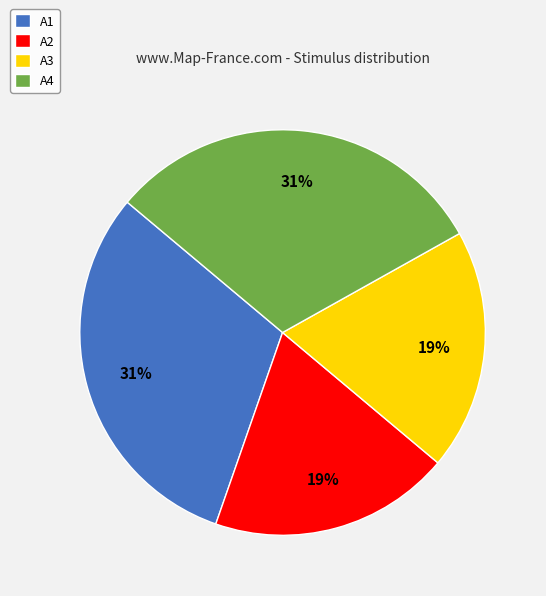

True or false: A1 accounts for 31% of the total.

True